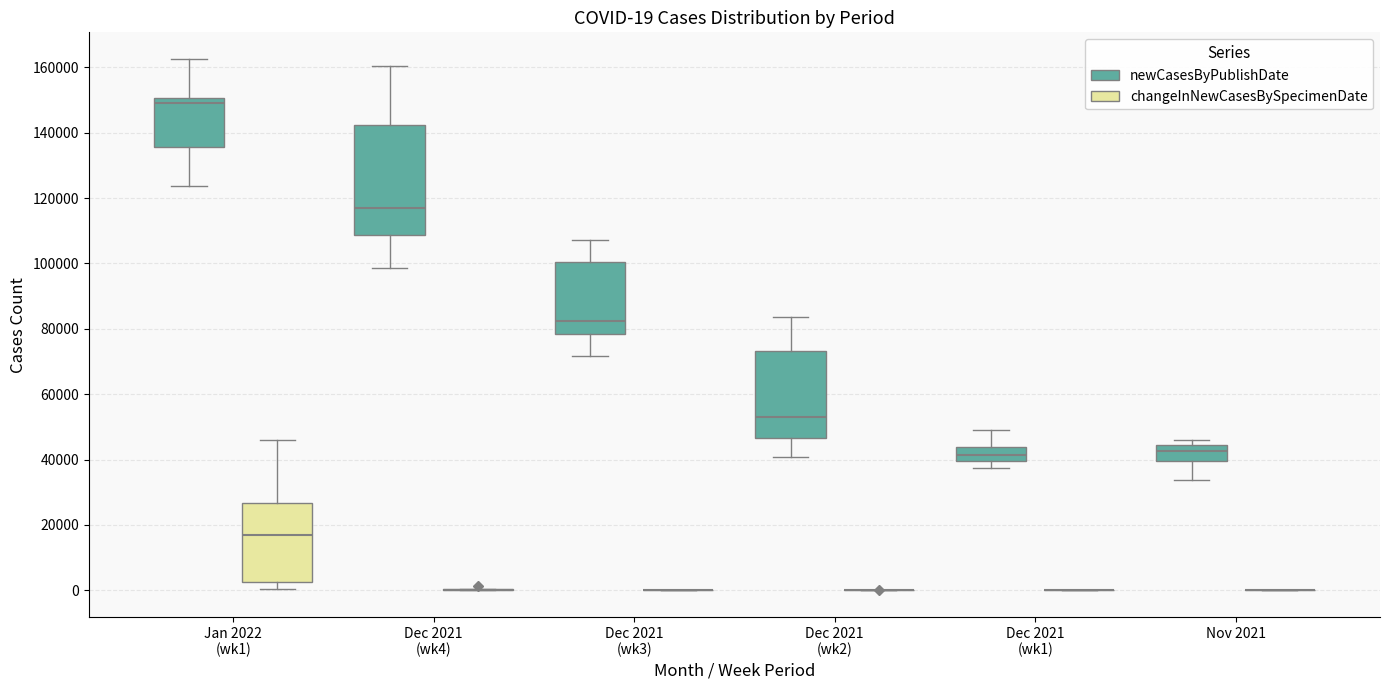

Comparing the boxes themselves (not the whiskers), which one is the tallest?

Dec 2021 (wk4) (newCasesByPublishDate)